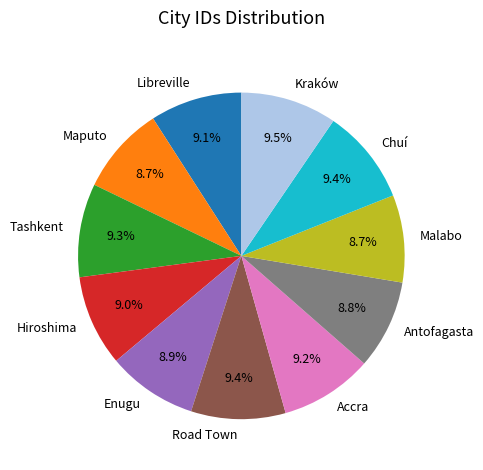

Approximately how many times larger is the value at Maputo compared to Hiroshima?

1.0